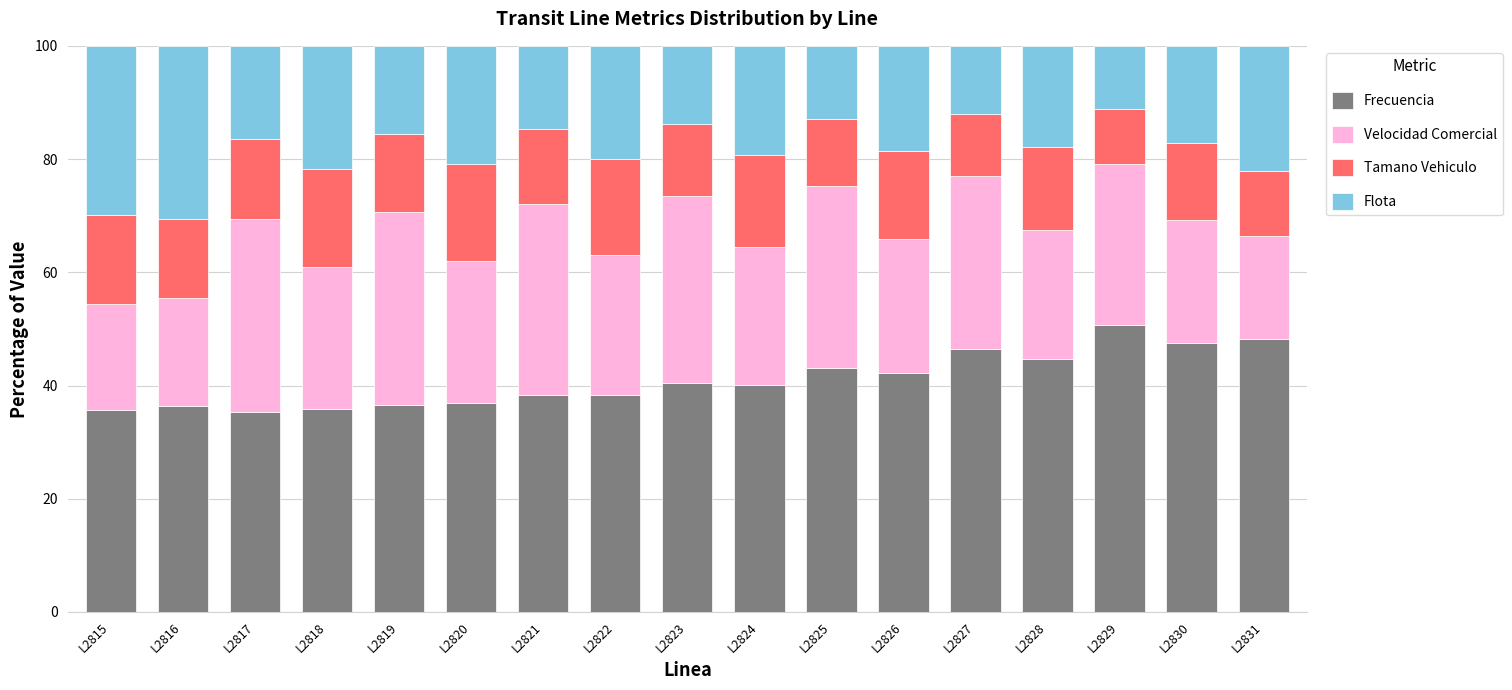

What is the difference between the maximum and minimum values in the Frecuencia series?

15.3